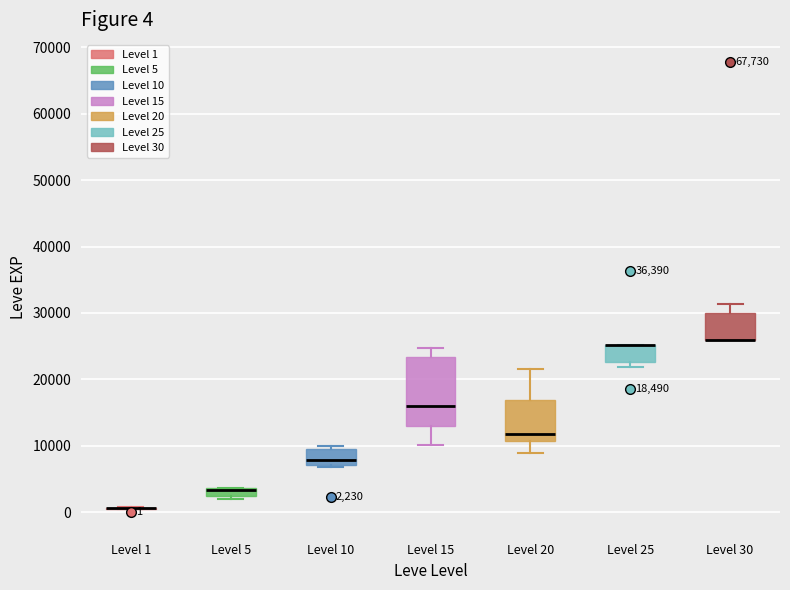

Comparing the boxes themselves (not the whiskers), which one is the tallest?

Level 15